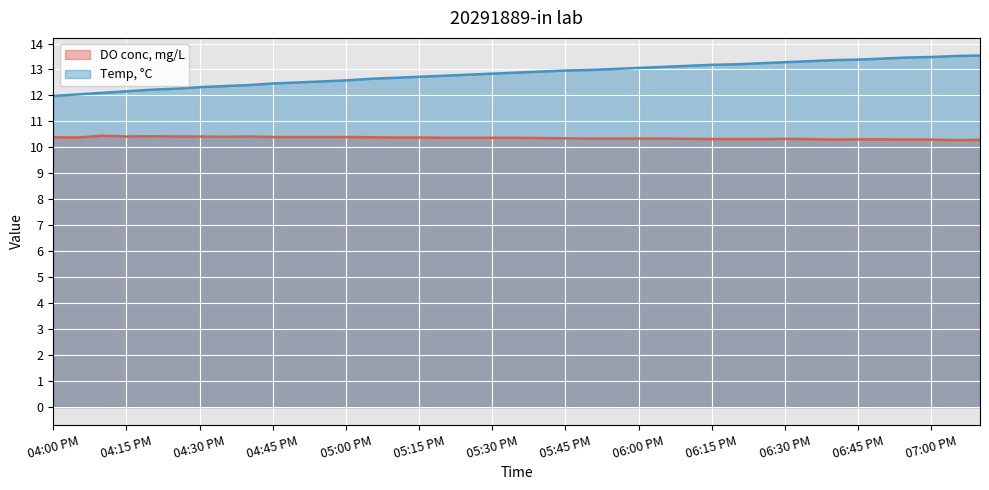

Reading right to left, list all the values displayed in this chart.

DO conc, mg/L: 10.3	10.3	10.3	10.3	10.3	10.3	10.3	10.3	10.3	10.3	10.3	10.3	10.3	10.3	10.3	10.3	10.3	10.3	10.4	10.4	10.4	10.4	10.4	10.4	10.4	10.4	10.4	10.4	10.4	10.4	10.4	10.4	10.4	10.4	10.4	10.4	10.4	10.4	10.4
Temp, °C: 13.5	13.5	13.5	13.5	13.4	13.4	13.4	13.3	13.3	13.2	13.2	13.2	13.1	13.1	13.1	13.0	13.0	13.0	12.9	12.9	12.8	12.8	12.8	12.7	12.7	12.6	12.6	12.5	12.5	12.5	12.4	12.4	12.3	12.3	12.2	12.2	12.1	12.0	12.0